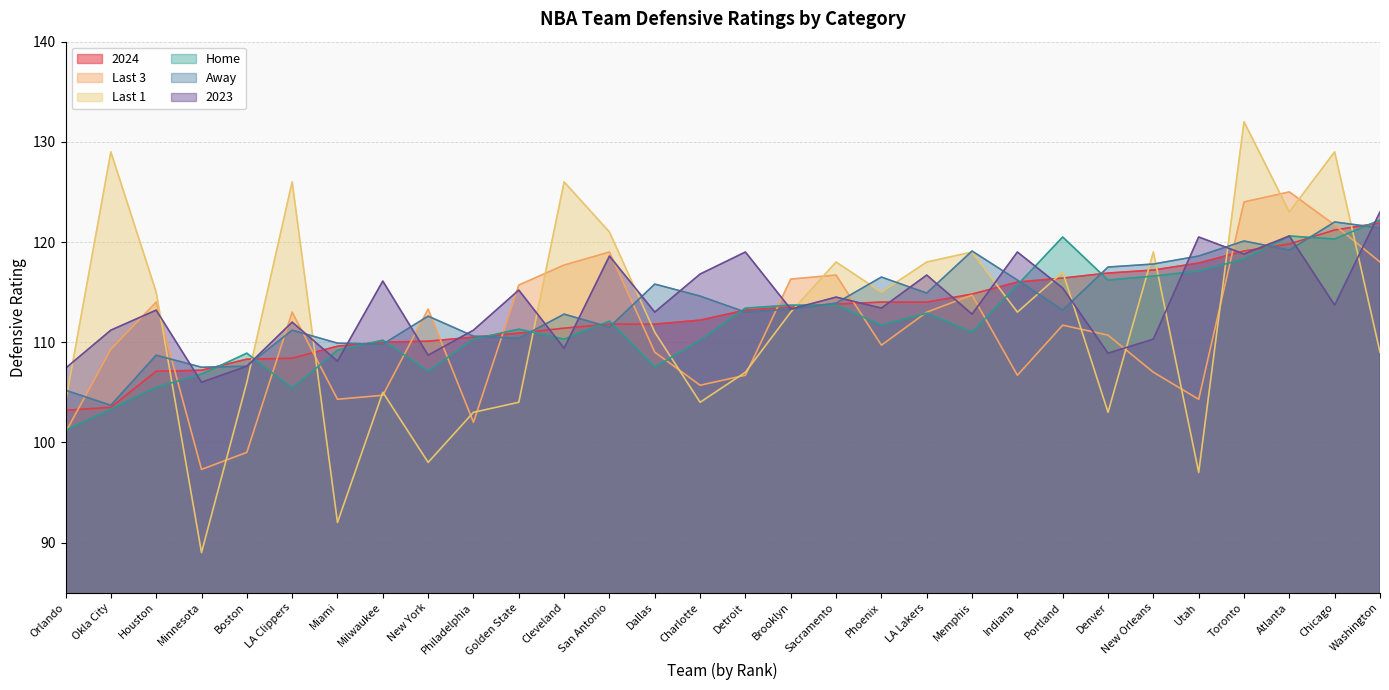

True or false: Away and Last 1 intersect in this chart.

True